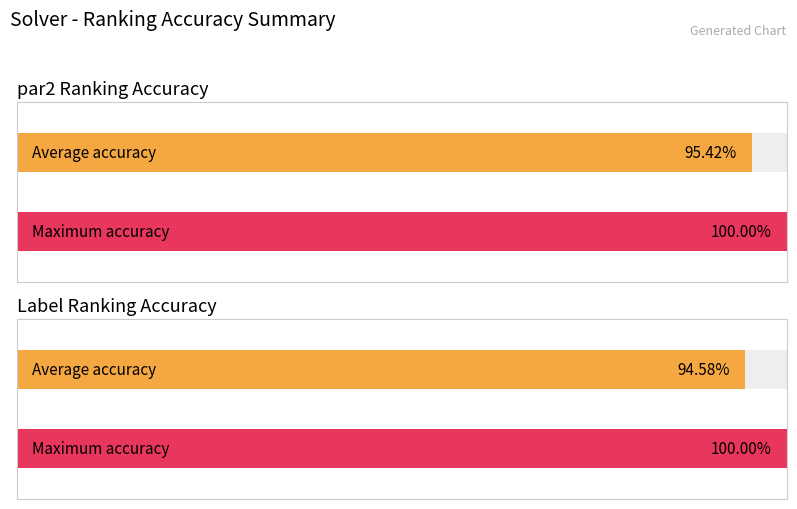

Is it true that label_ranking_acc equals 1.0 at 11?

True